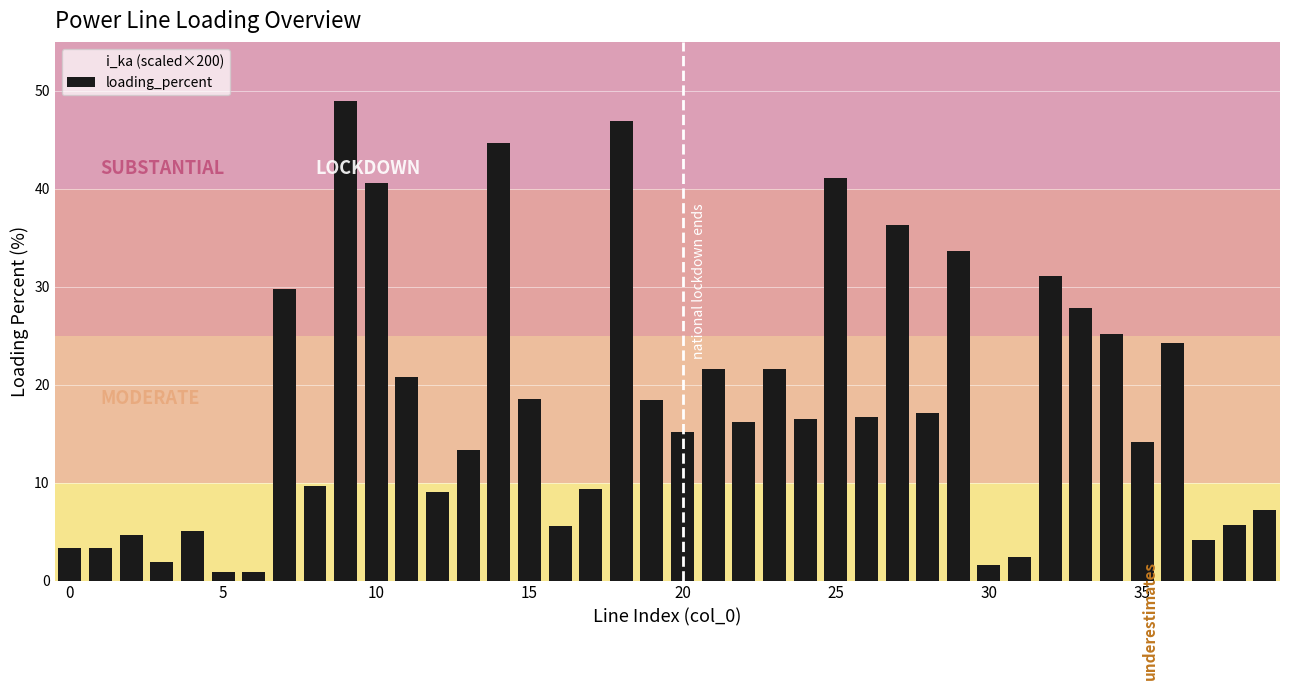

At which label is the value closest to 24?

36